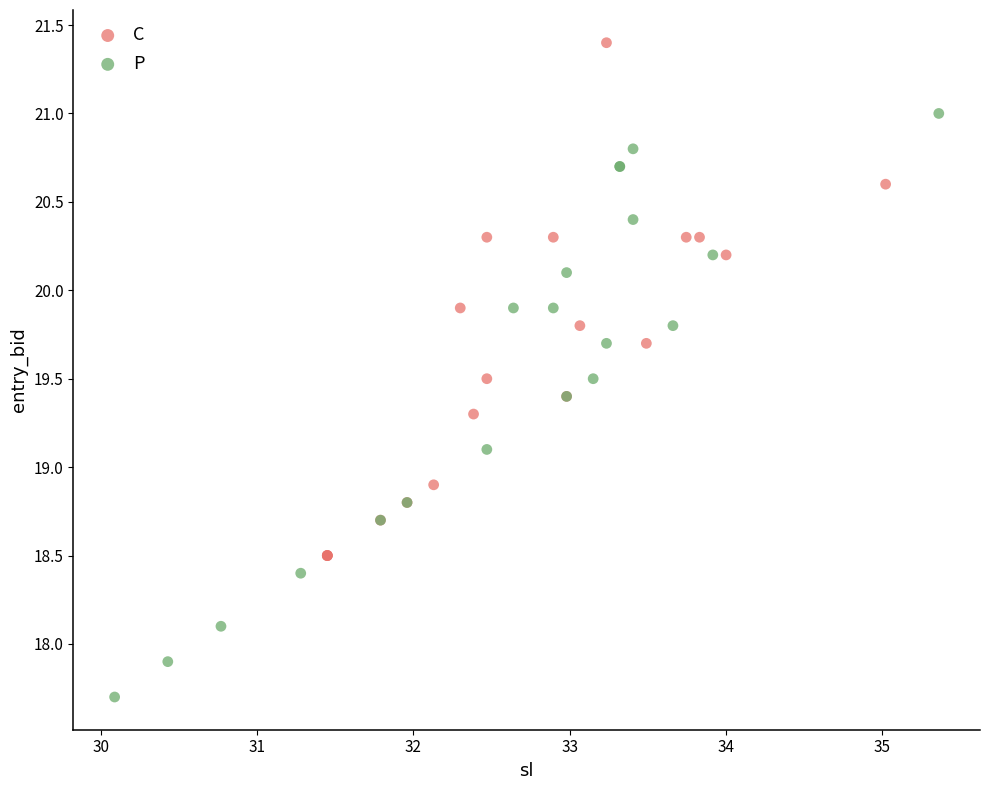

Which series reaches the maximum Y coordinate?

C